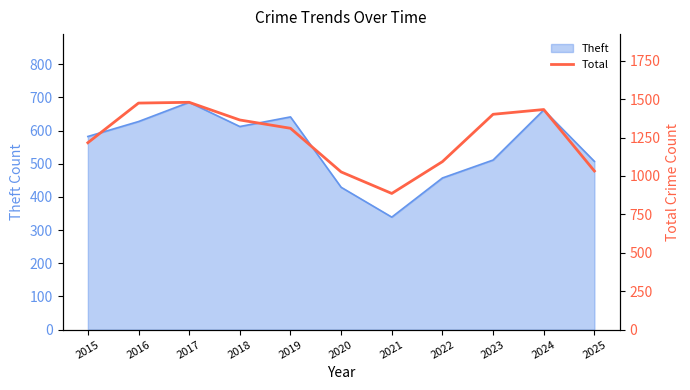

Is it true that Theft equals 339 at 2021?

True